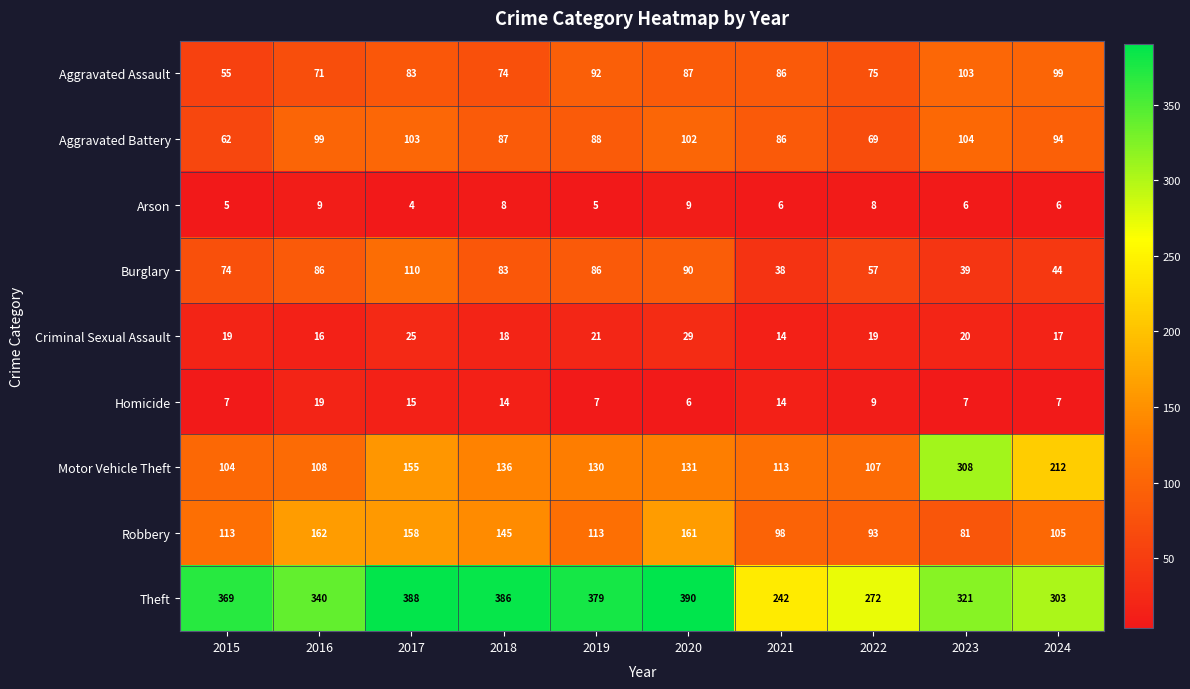

What is the sum of the Burglary values at 2024 and 2016?

130